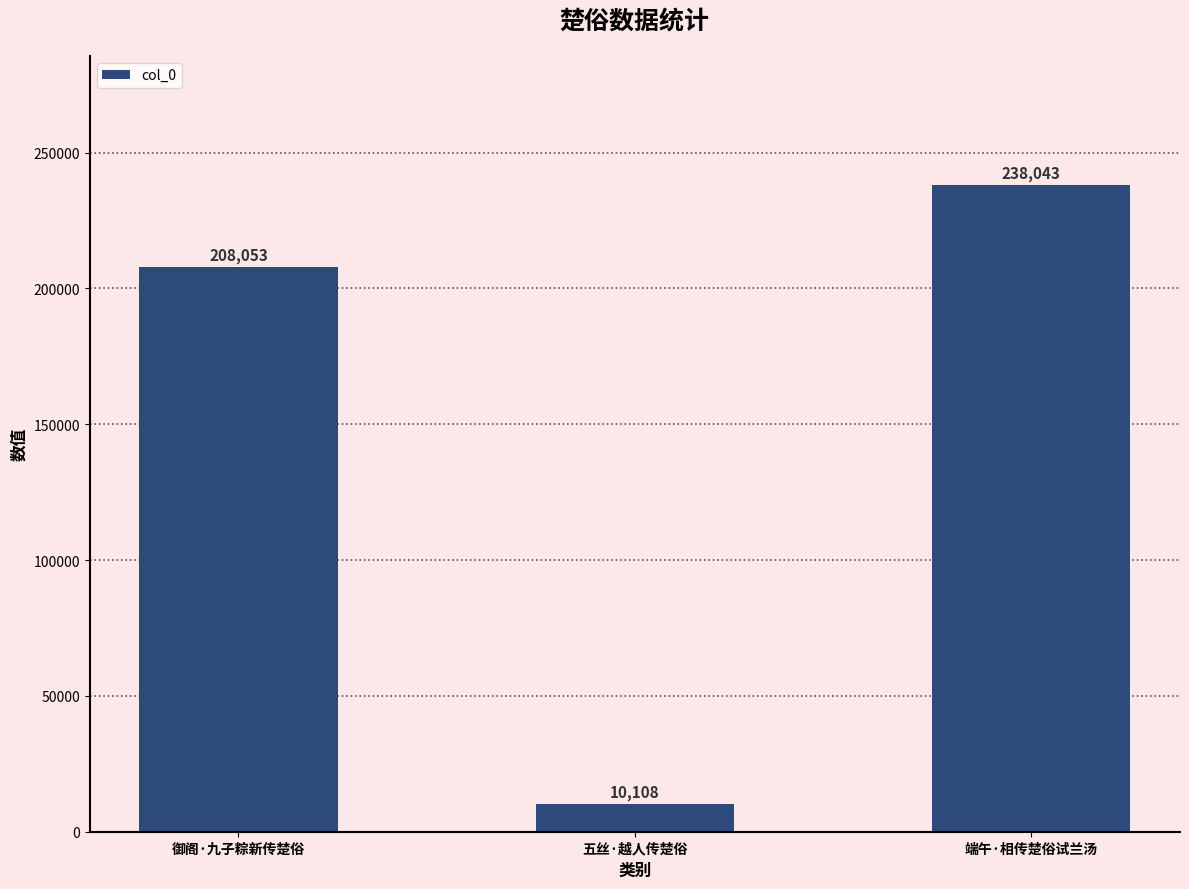

The chart shows a value of 208053 at 御阁·九子粽新传楚俗. True or false?

True